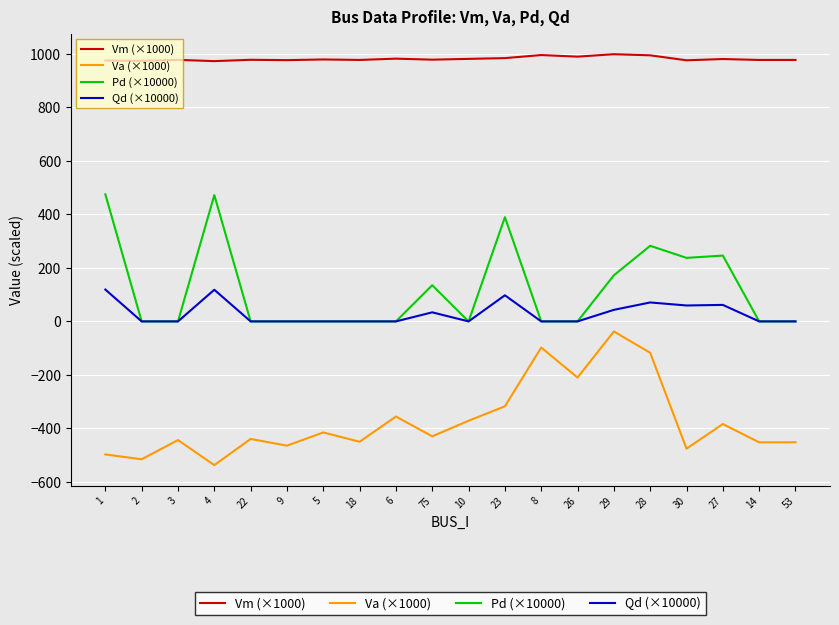

What is the highest value of the Va (×1000) series?

-37.6